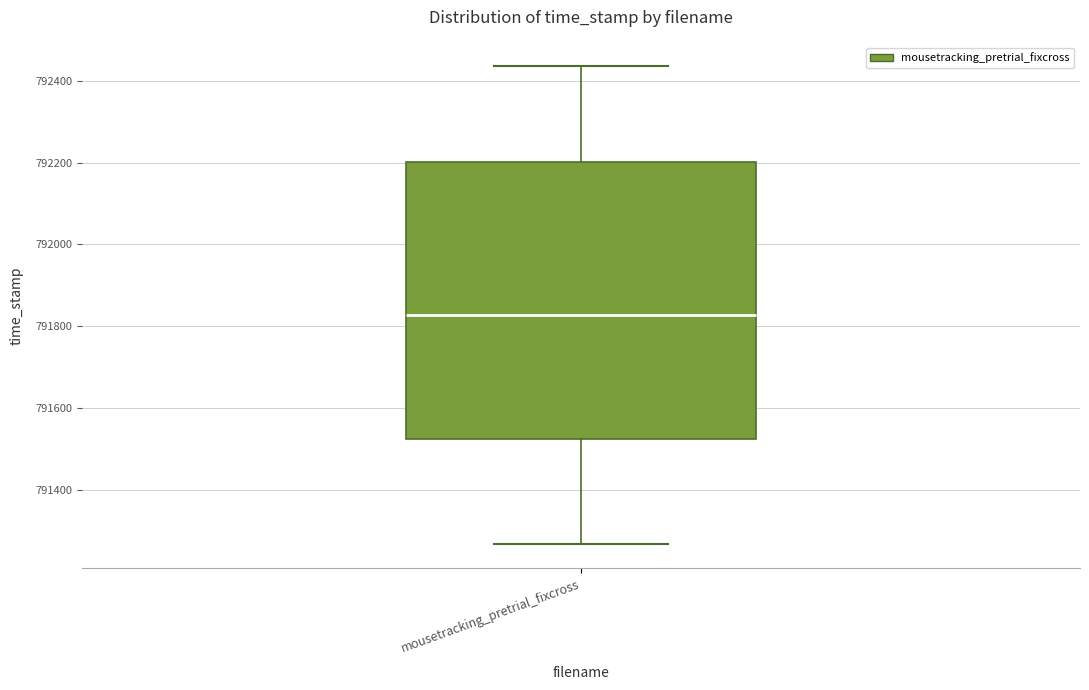

Transcribe this box plot: give where the median line is, the range the box spans, and where the two whiskers end, as read against the y-axis. The values are not printed on the chart, so give them approximately, as read against the axis.

median 791820, box 791520 to 792200, whiskers 791260 to 792440